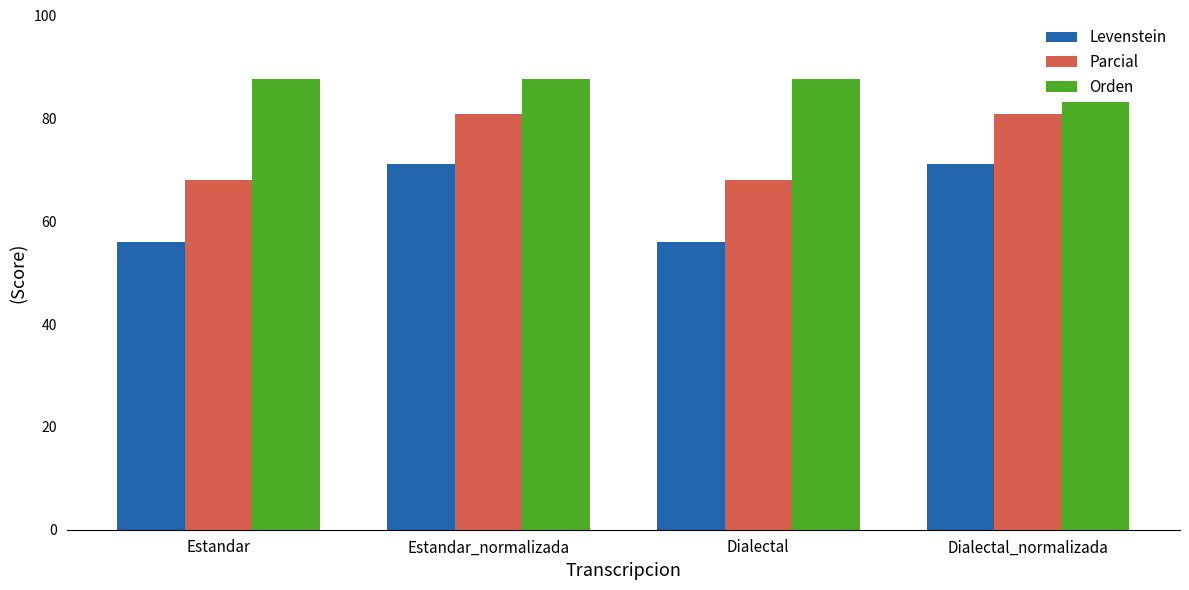

Reading right to left, transcribe all the data shown in this chart.

Levenstein: Dialectal_normalizada=71.2	Dialectal=56.0	Estandar_normalizada=71.2	Estandar=56.0
Parcial: Dialectal_normalizada=80.9	Dialectal=68.0	Estandar_normalizada=80.9	Estandar=68.0
Orden: Dialectal_normalizada=87.6	Dialectal=87.6	Estandar_normalizada=87.6	Estandar=87.6